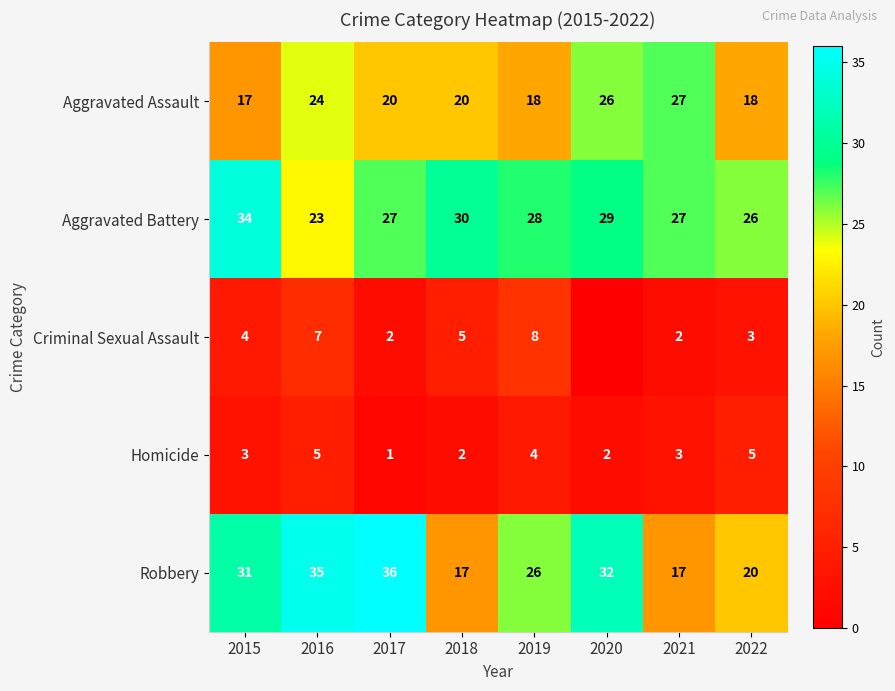

Count the Homicide values in the range 2 to 5.

7